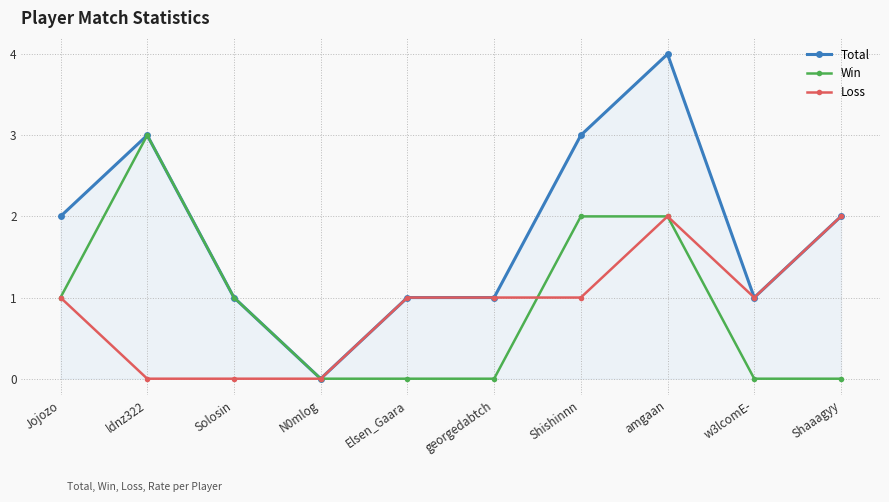

Which series has the largest range (max minus min)?

Total